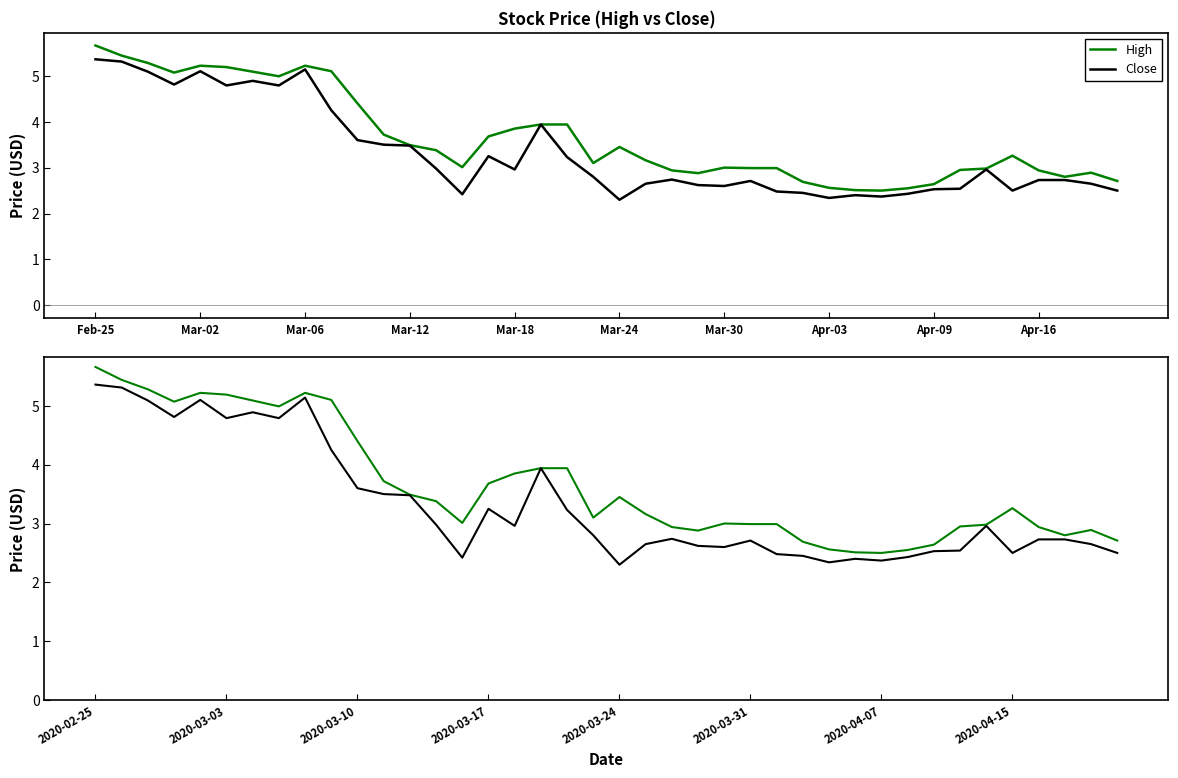

What are all the series names shown in the legend?

High, Close